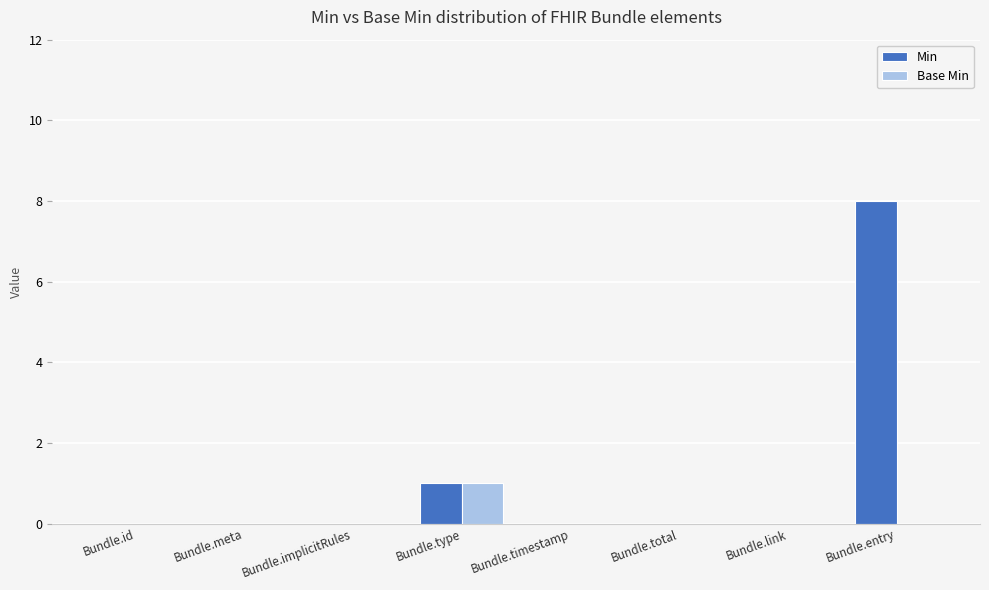

Is it true that Base Min equals 1 at Bundle.id?

False